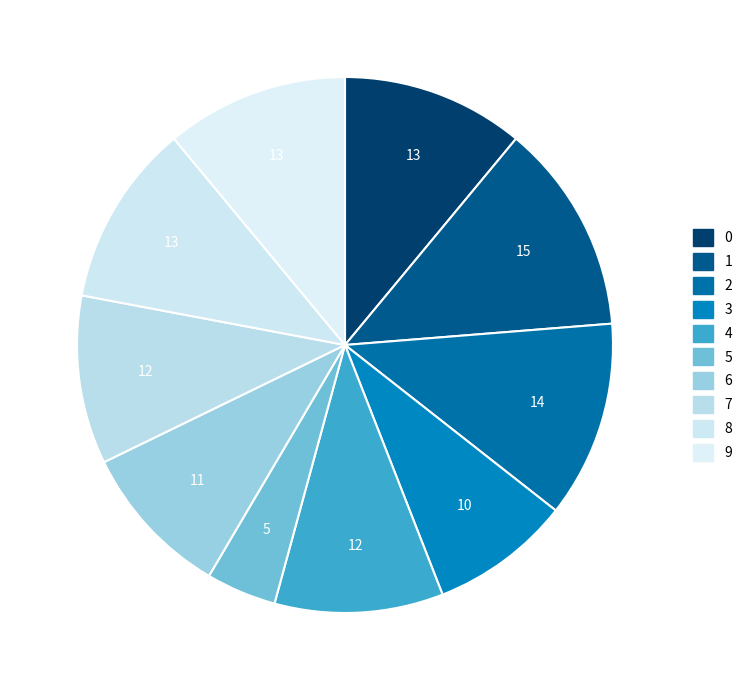

Does any single category account for the majority?

No